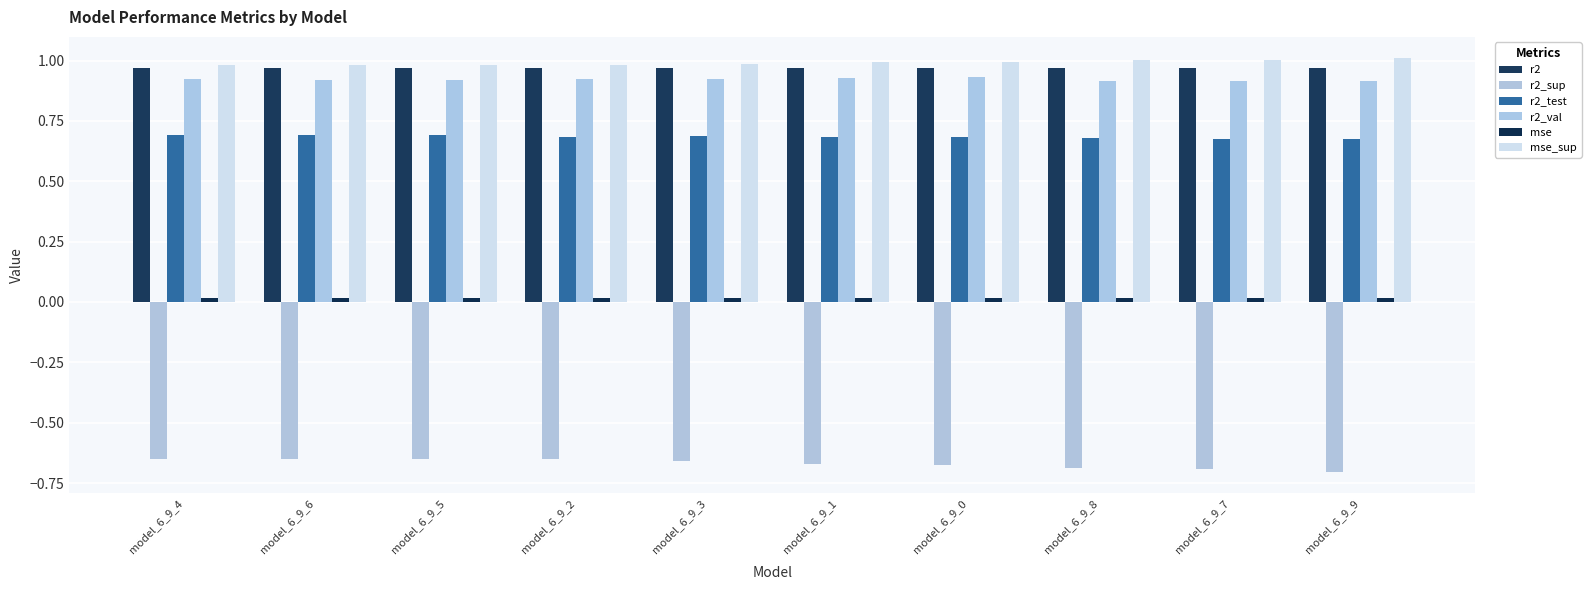

The r2_test series shows 1.2 at model_6_9_1. True or false?

False